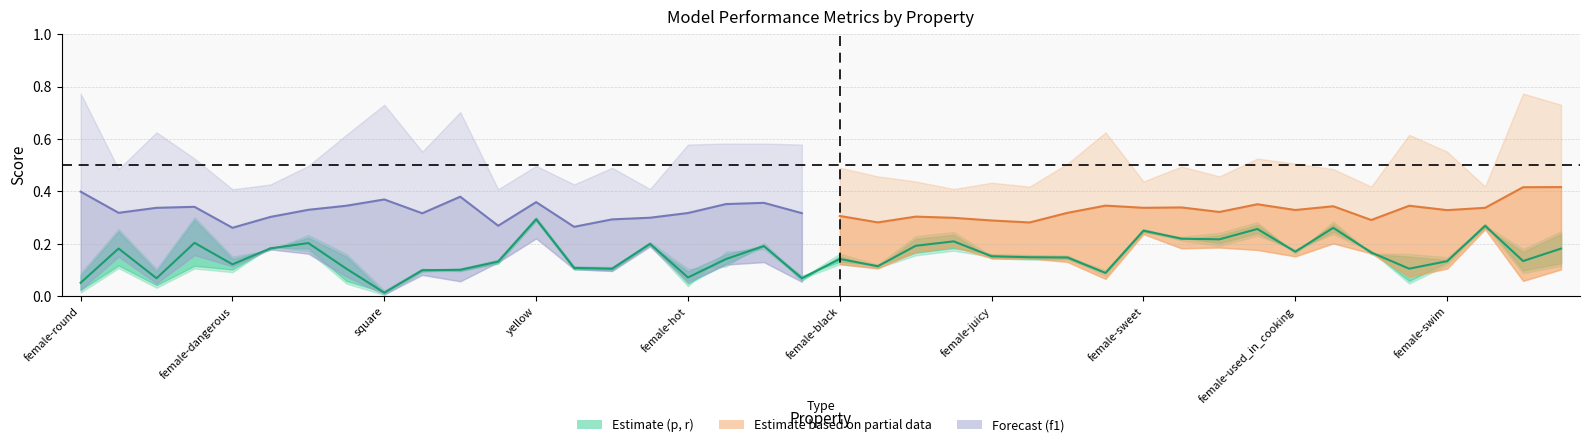

Reading left to right, list all the values displayed in this chart.

p: female-round=0.0	female-lay_eggs=0.1	wheels=0.0	fly=0.1	female-dangerous=0.1	female-green=0.2	female-yellow=0.2	female-cold=0.0	square=0.0	swim=0.1	warm=0.1	dangerous=0.1	yellow=0.3	green=0.1	black=0.1	wings=0.2	female-hot=0.0	female-made_of_wood=0.2	made_of_wood=0.2	hot=0.1	female-black=0.1	female-roll=0.1	sweet=0.2	female-wings=0.2	female-juicy=0.2	female-red=0.2	used_in_cooking=0.2	female-wheels=0.1	female-sweet=0.3	female-blue=0.2	roll=0.2	female-fly=0.2	female-used_in_cooking=0.2	lay_eggs=0.2	red=0.2	cold=0.0	female-swim=0.1	female=0.3	round=0.2	female-square=0.2
r: female-round=0.1	female-lay_eggs=0.3	wheels=0.1	fly=0.3	female-dangerous=0.2	female-green=0.2	female-yellow=0.2	female-cold=0.2	square=0.0	swim=0.1	warm=0.1	dangerous=0.1	yellow=0.3	green=0.1	black=0.1	wings=0.2	female-hot=0.1	female-made_of_wood=0.1	made_of_wood=0.2	hot=0.1	female-black=0.2	female-roll=0.1	sweet=0.2	female-wings=0.2	female-juicy=0.2	female-red=0.1	used_in_cooking=0.1	female-wheels=0.1	female-sweet=0.2	female-blue=0.2	roll=0.2	female-fly=0.3	female-used_in_cooking=0.2	lay_eggs=0.3	red=0.2	cold=0.2	female-swim=0.1	female=0.3	round=0.1	female-square=0.1
f1_weighted: female-round=0.0	female-lay_eggs=0.2	wheels=0.1	fly=0.2	female-dangerous=0.1	female-green=0.2	female-yellow=0.2	female-cold=0.1	square=0.0	swim=0.1	warm=0.1	dangerous=0.1	yellow=0.2	green=0.1	black=0.1	wings=0.2	female-hot=0.1	female-made_of_wood=0.1	made_of_wood=0.1	hot=0.1	female-black=0.1	female-roll=0.1	sweet=0.2	female-wings=0.2	female-juicy=0.1	female-red=0.1	used_in_cooking=0.1	female-wheels=0.1	female-sweet=0.2	female-blue=0.2	roll=0.2	female-fly=0.2	female-used_in_cooking=0.2	lay_eggs=0.2	red=0.2	cold=0.1	female-swim=0.1	female=0.3	round=0.1	female-square=0.1
f1_majority: female-round=0.8	female-lay_eggs=0.5	wheels=0.6	fly=0.5	female-dangerous=0.4	female-green=0.4	female-yellow=0.5	female-cold=0.6	square=0.7	swim=0.6	warm=0.7	dangerous=0.4	yellow=0.5	green=0.4	black=0.5	wings=0.4	female-hot=0.6	female-made_of_wood=0.6	made_of_wood=0.6	hot=0.6	female-black=0.5	female-roll=0.5	sweet=0.4	female-wings=0.4	female-juicy=0.4	female-red=0.4	used_in_cooking=0.5	female-wheels=0.6	female-sweet=0.4	female-blue=0.5	roll=0.5	female-fly=0.5	female-used_in_cooking=0.5	lay_eggs=0.5	red=0.4	cold=0.6	female-swim=0.6	female=0.4	round=0.8	female-square=0.7